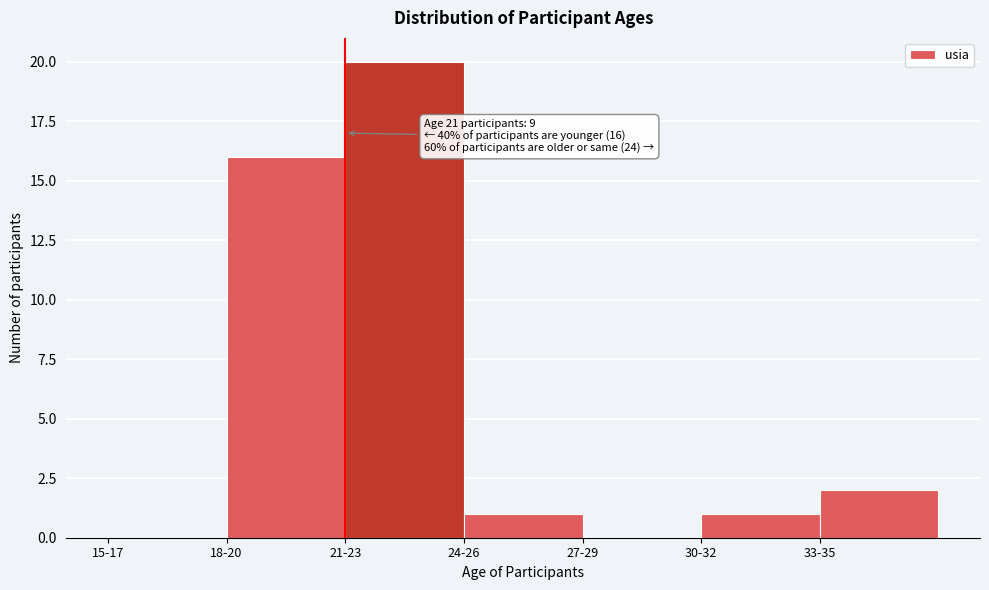

Reading left to right, extract all data points from this chart.

15-17=0	18-20=16	21-23=20	24-26=1	27-29=0	30-32=1	33-35=2